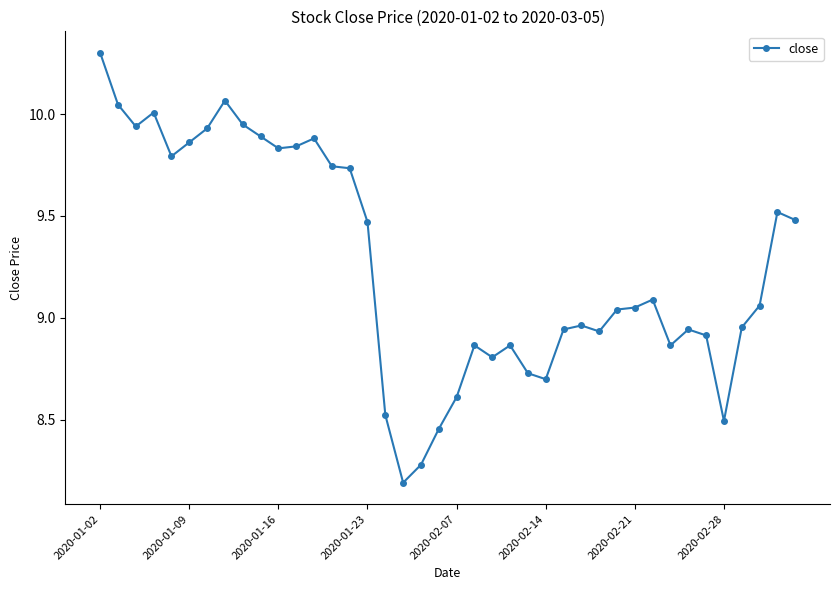

True or false: the data has more than 2 interior local peaks.

True